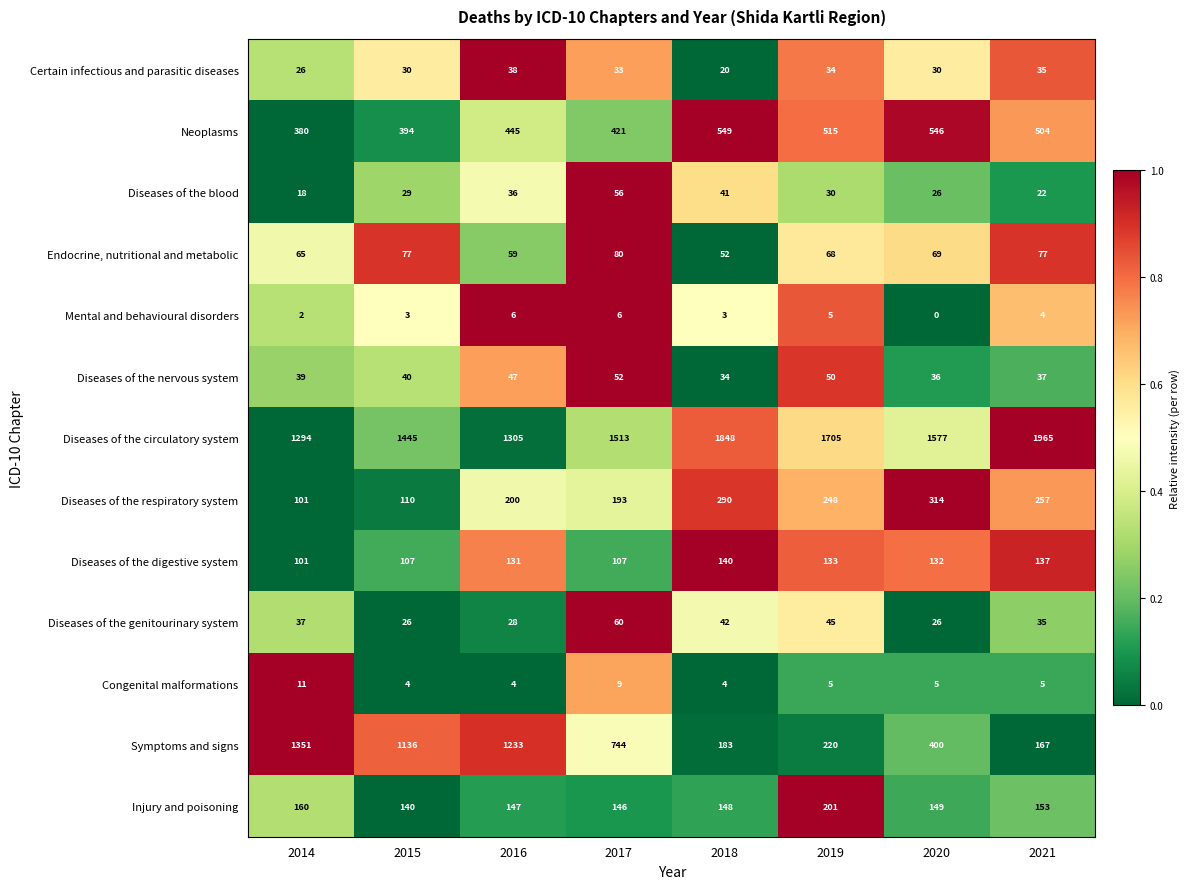

What is the total value across all series at 2021?

3398